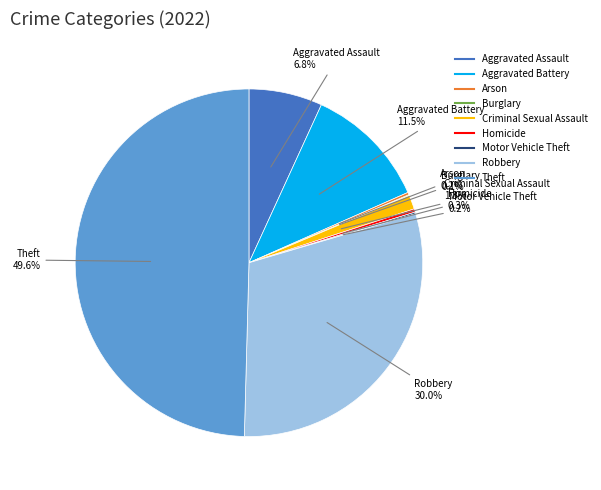

To the nearest percent, what is the average slice percentage?

11%